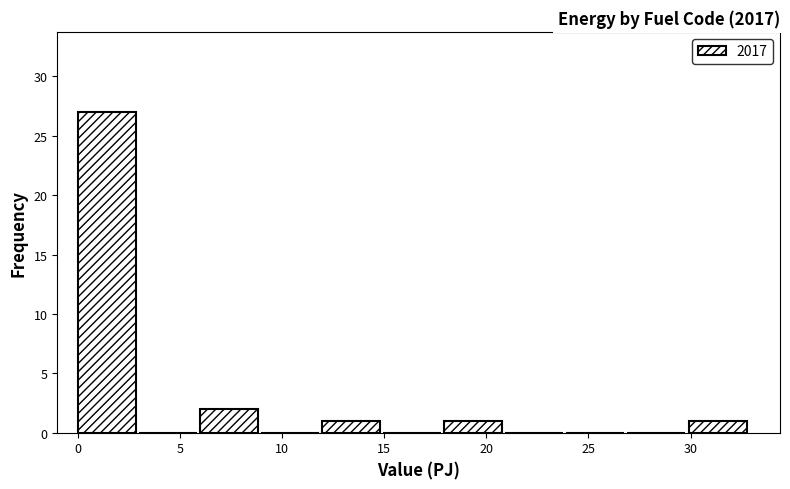

Over which range of the x-axis is the bar tallest?

0 to 3